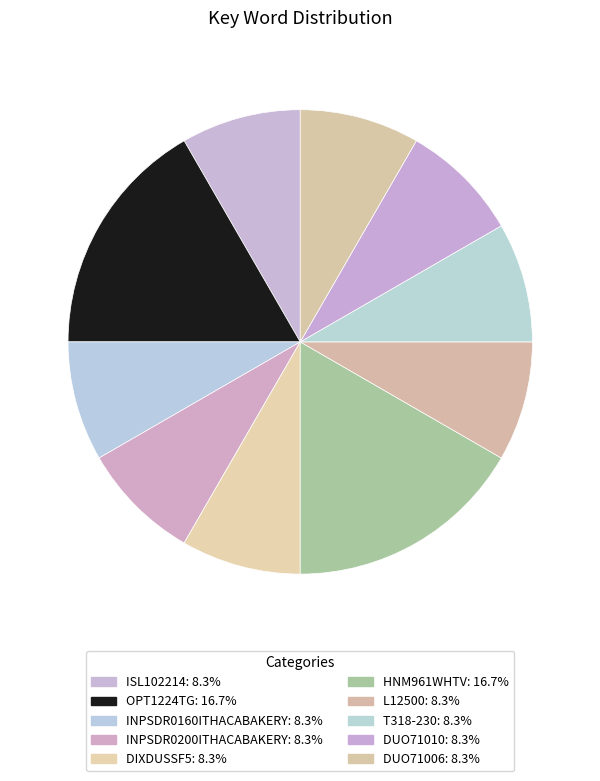

Rank the categories by value from lowest to highest.

ISL102214, INPSDR0160ITHACABAKERY, INPSDR0200ITHACABAKERY, DIXDUSSF5, L12500, T318-230, DUO71010, DUO71006, OPT1224TG, HNM961WHTV